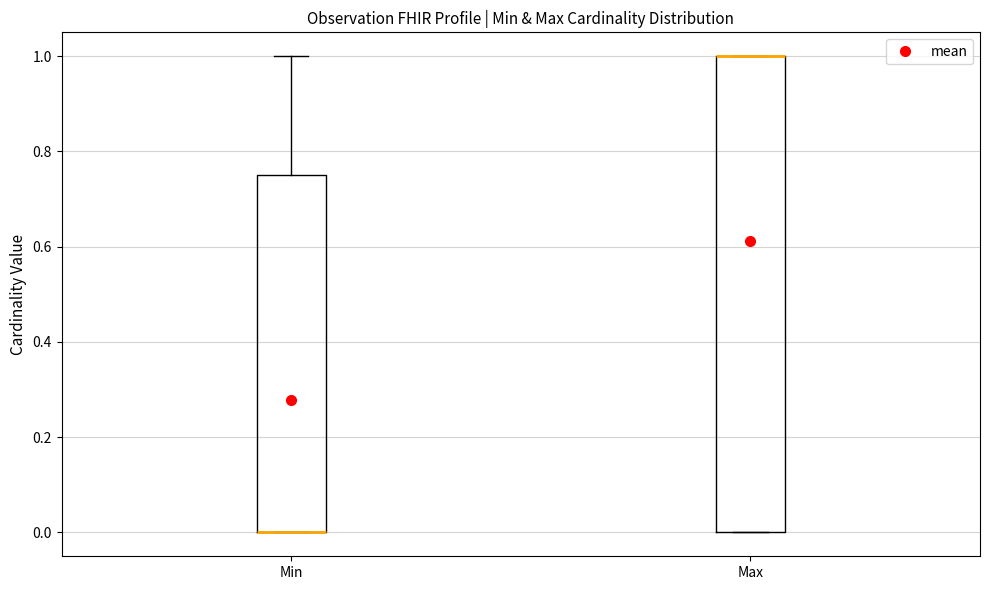

Which box is the tallest, from its lower edge to its upper edge?

Max